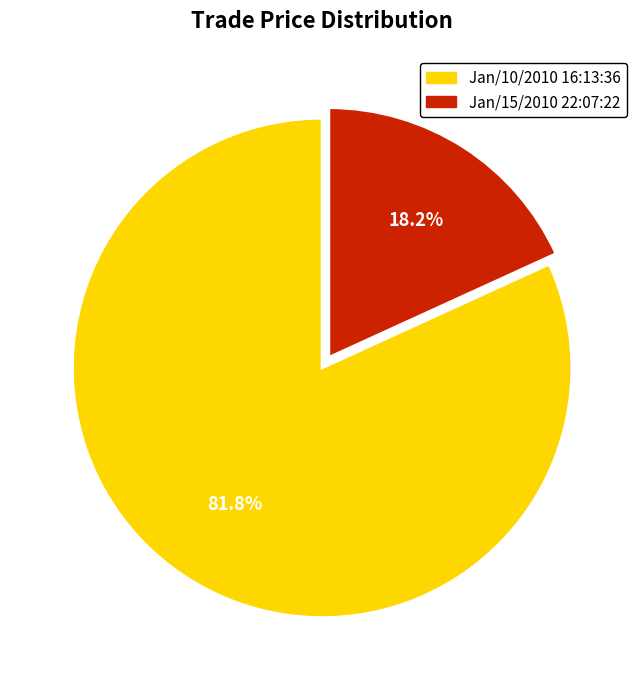

What portion of the pie excludes Jan/15/2010 22:07:22?

81.8%